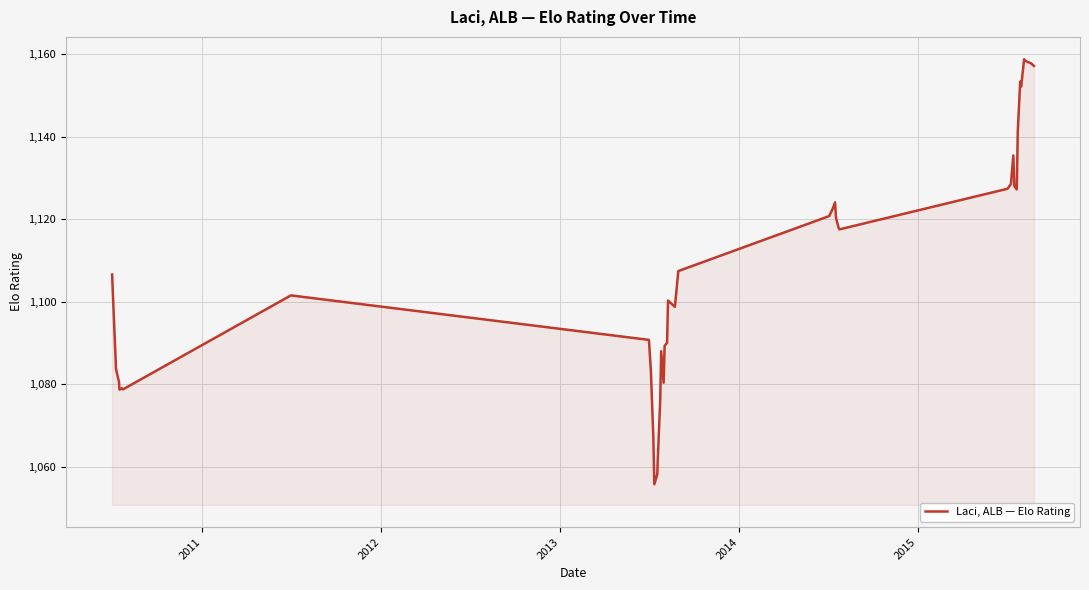

What is the maximum value shown in the chart?

1158.9